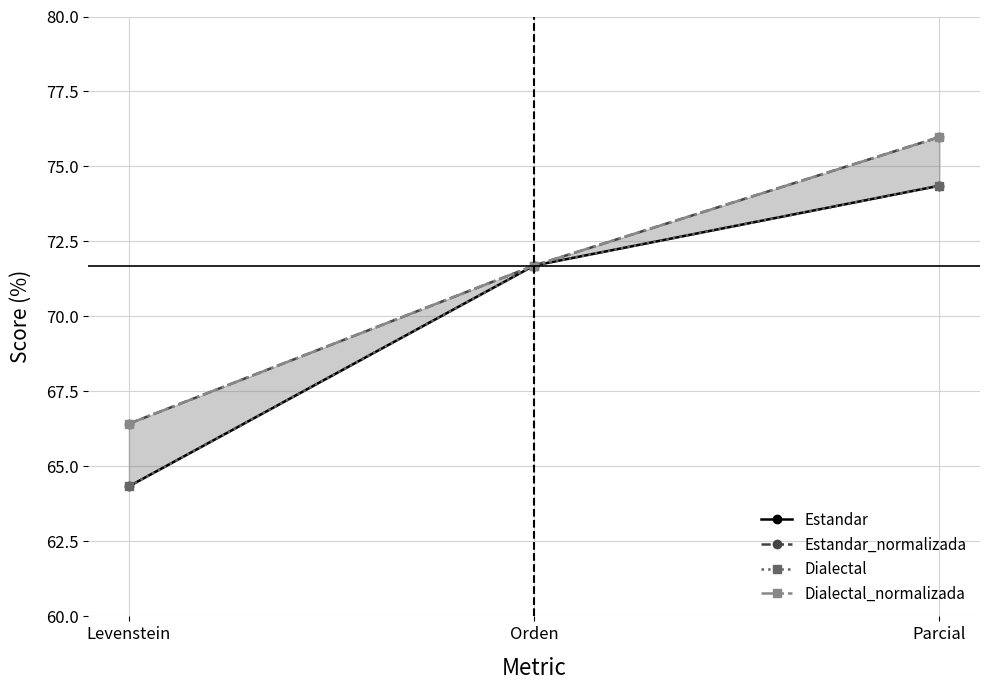

Count the number of data series in this chart.

4